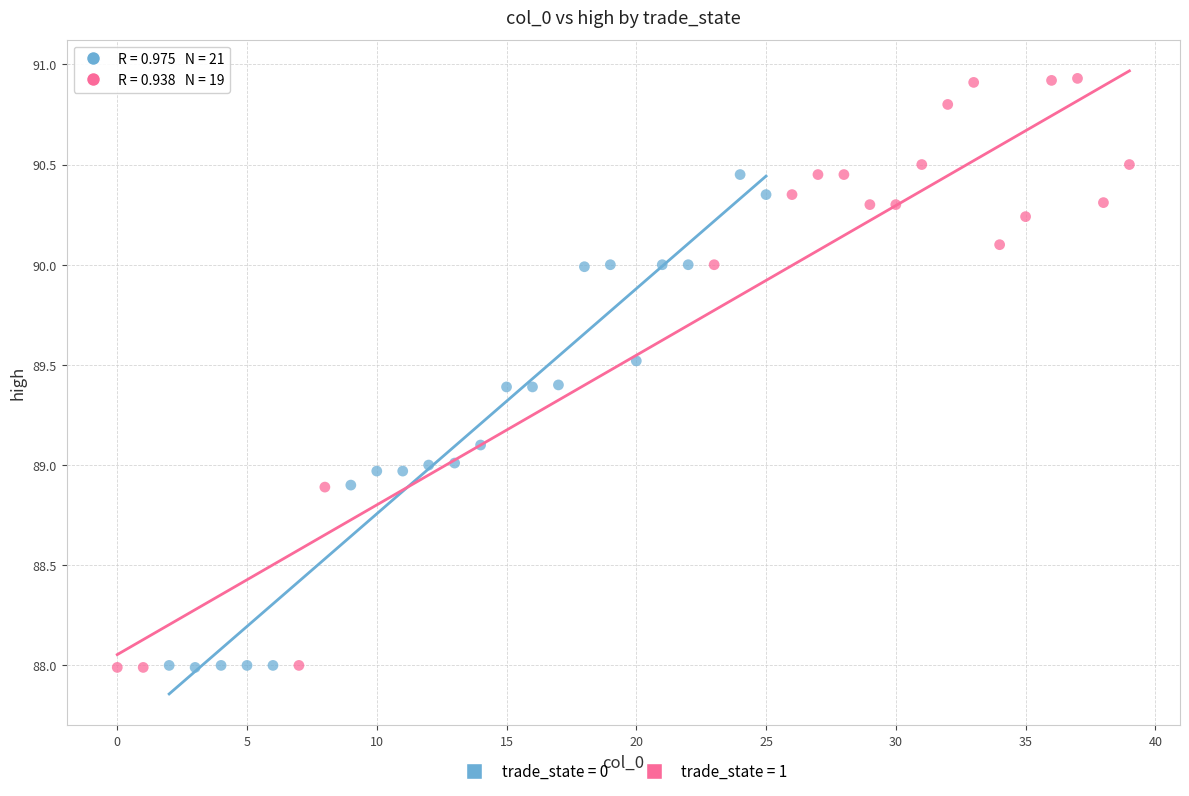

Which series has the widest spread of Y values?

trade_state = 1